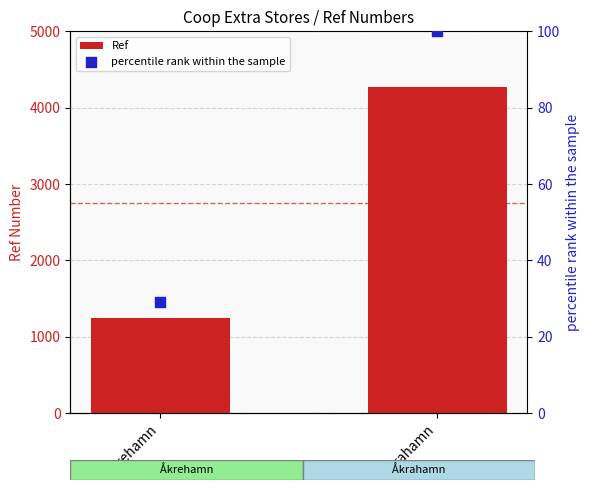

At how many categories does at least one series exceed 1018?

2